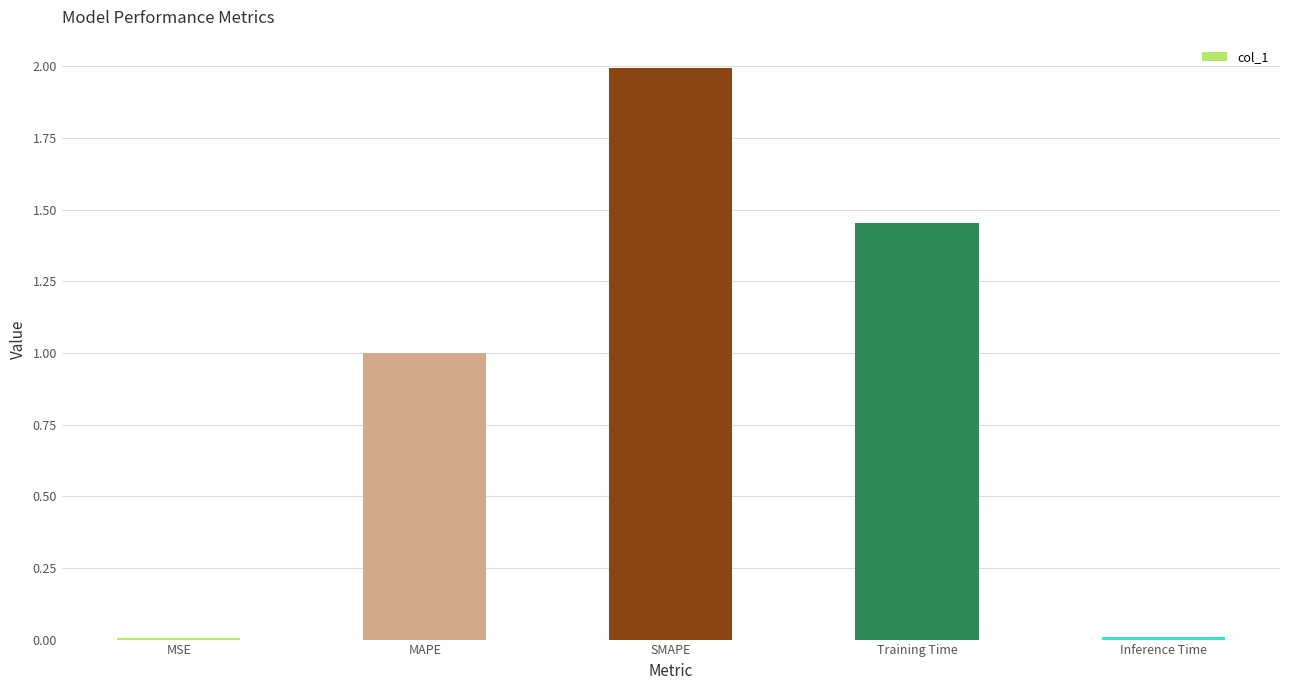

Are the bars horizontal?

No